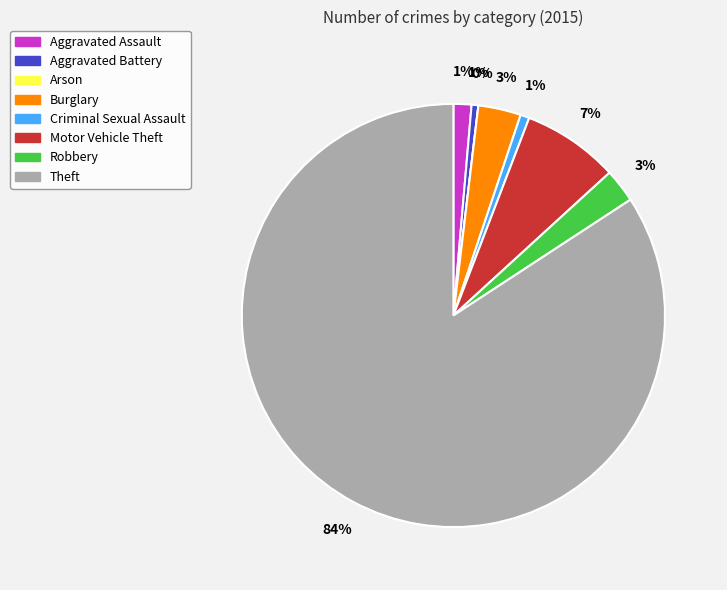

What is the largest slice in the pie chart?

Theft